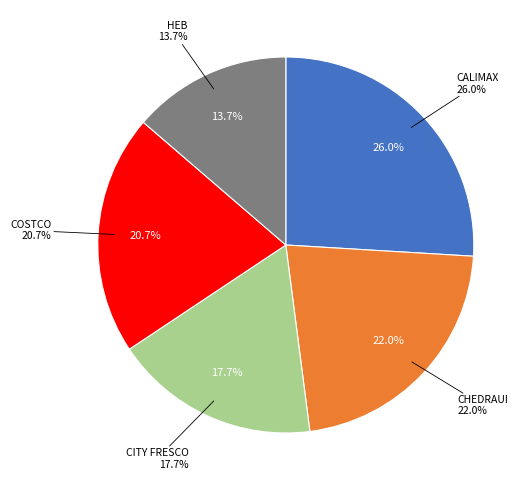

The CALIMAX slice represents 26% of the pie. True or false?

True